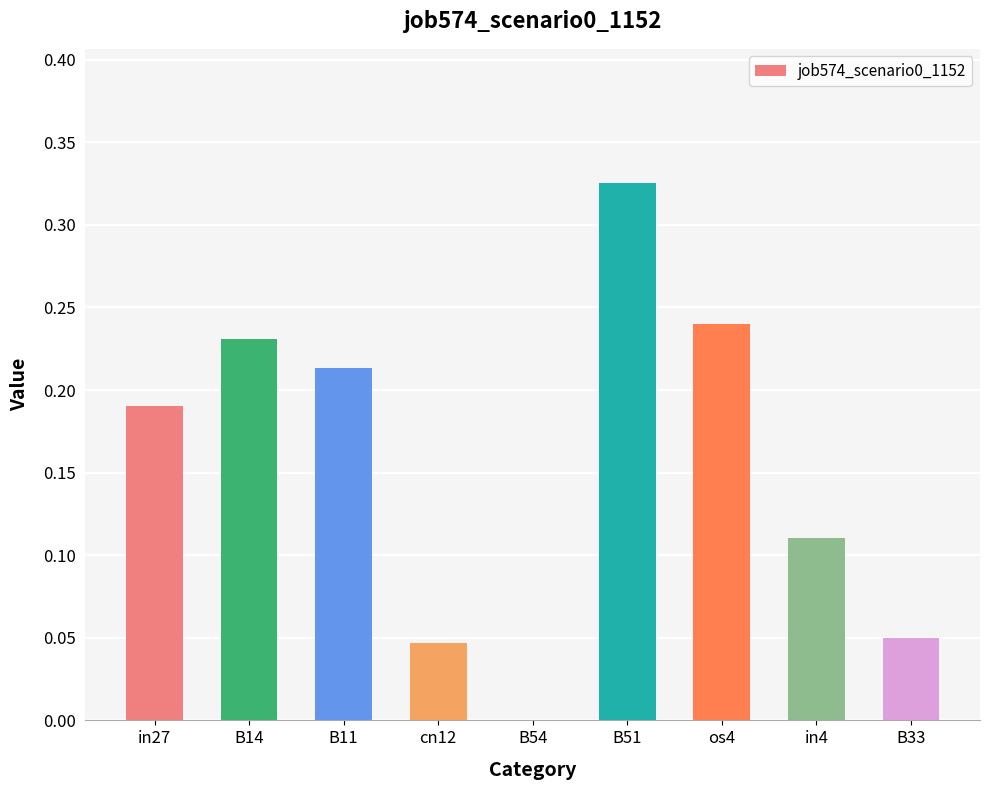

The value at B33 is 0.1. True or false?

False